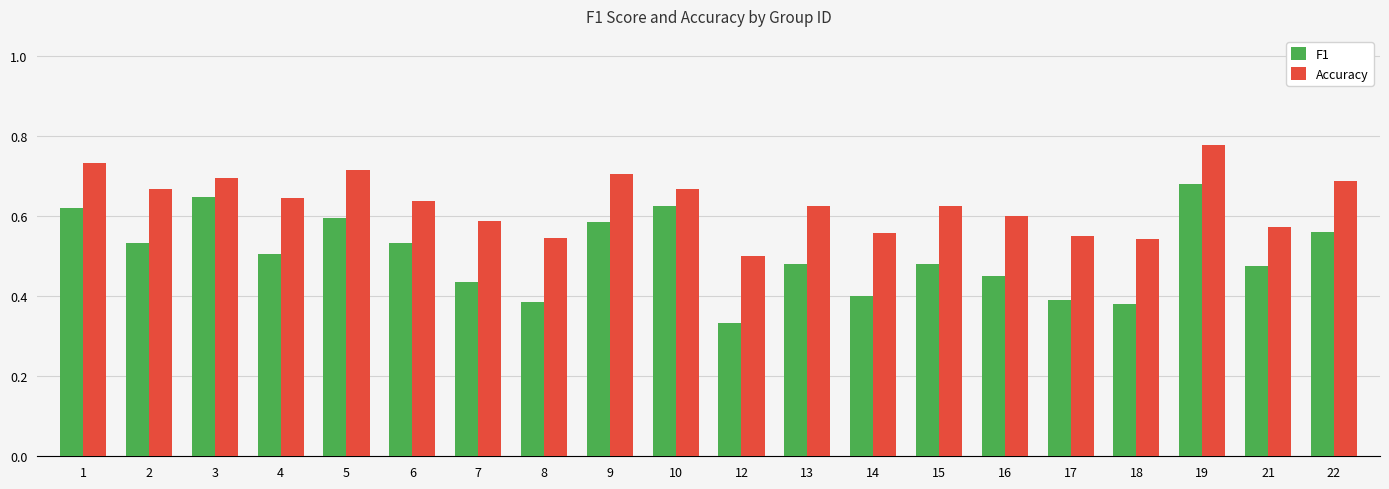

What is the sum of the Accuracy values at 18 and 2?

1.2